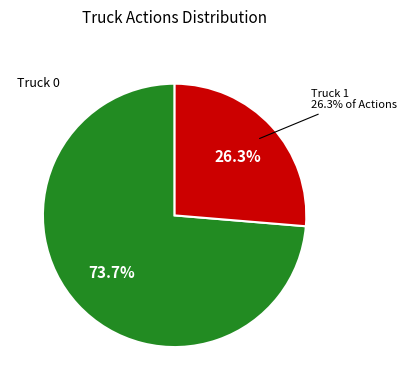

Rank the categories by value from lowest to highest.

Truck 1, Truck 0